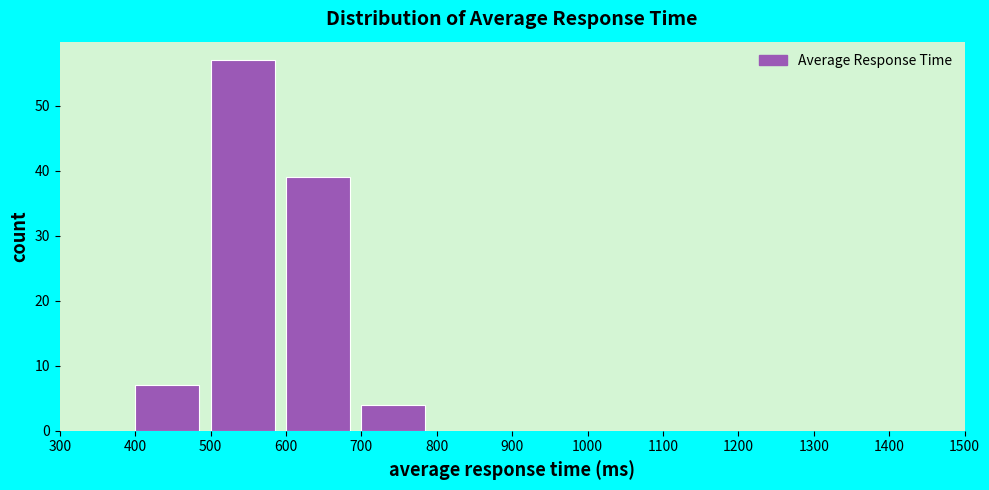

How tall is the bar that spans 500 to 600 on the x-axis? The values are not printed on the chart, so give them approximately, as read against the axis.

57